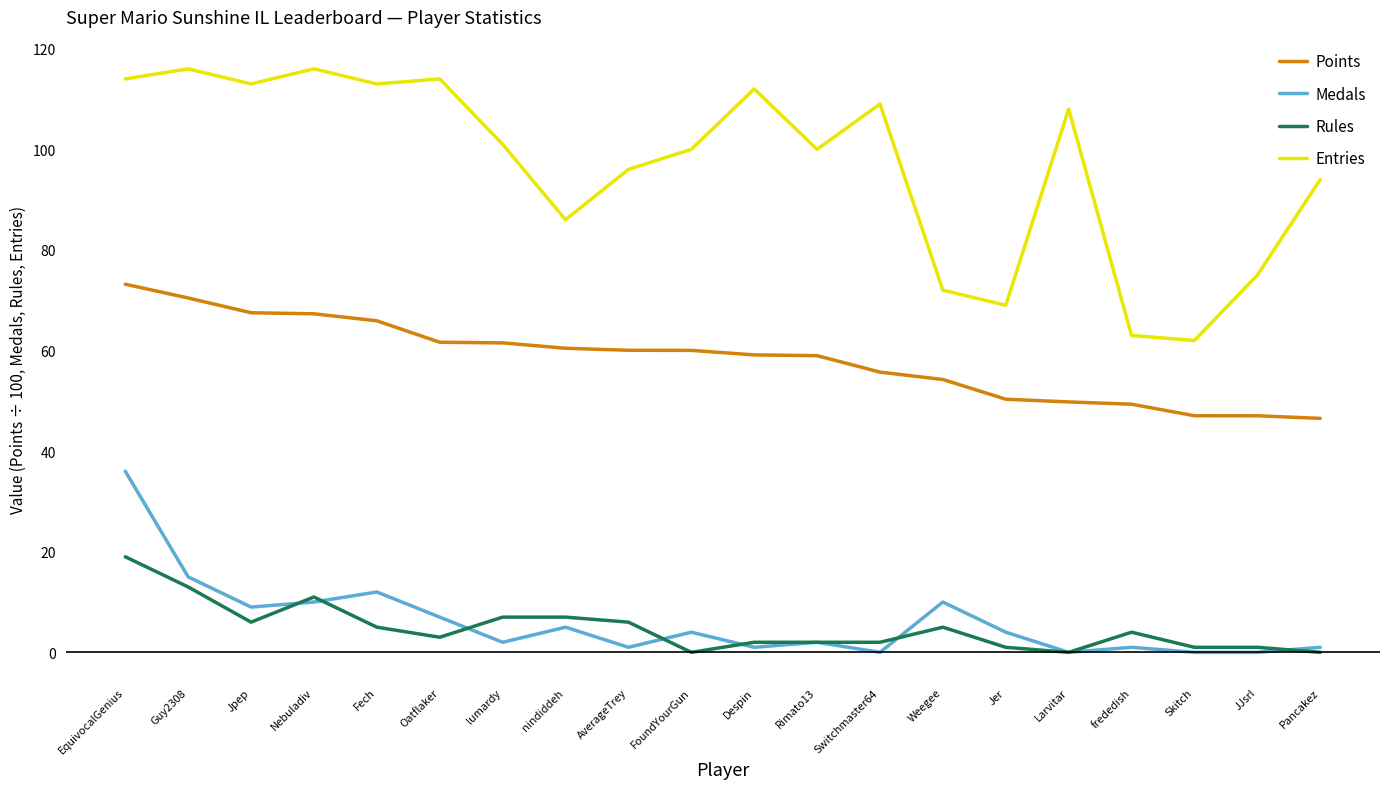

At which category is the sum across all series the highest?

EquivocalGenius